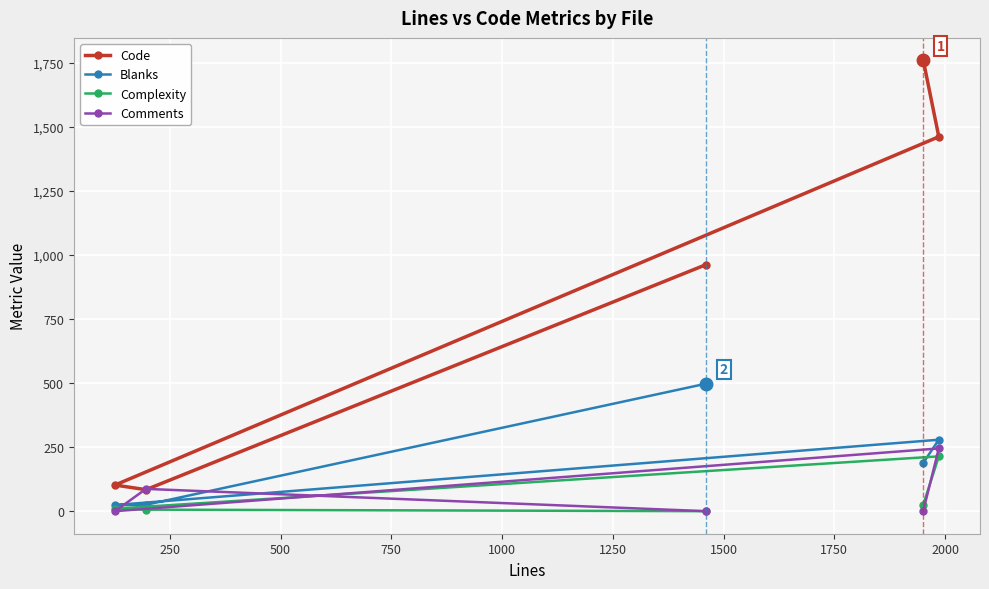

What is the value of the Blanks point at the 5th from the left?

279